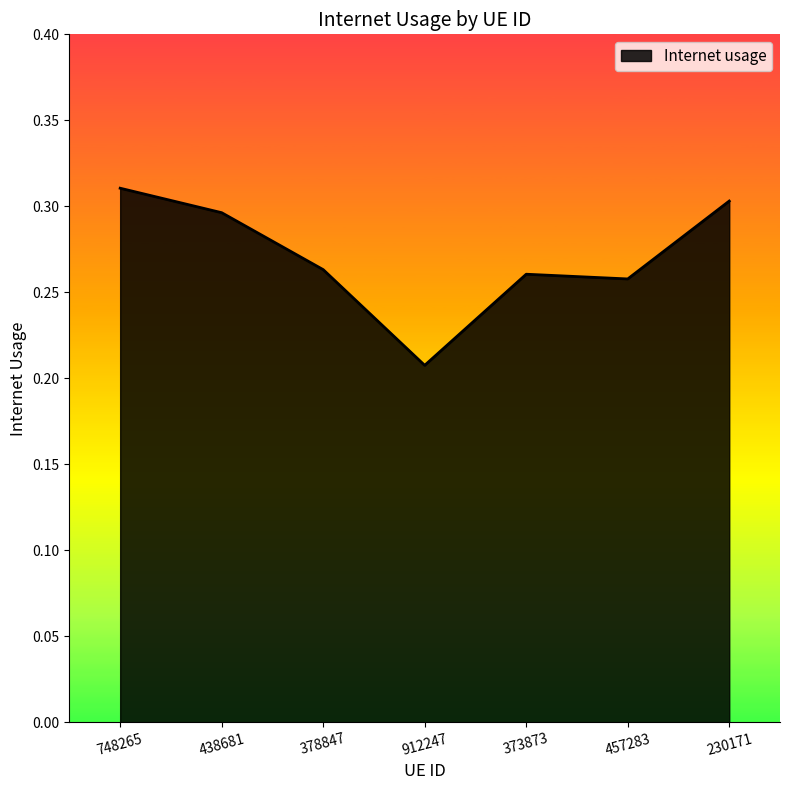

Which has a higher value, 378847 or 748265?

748265